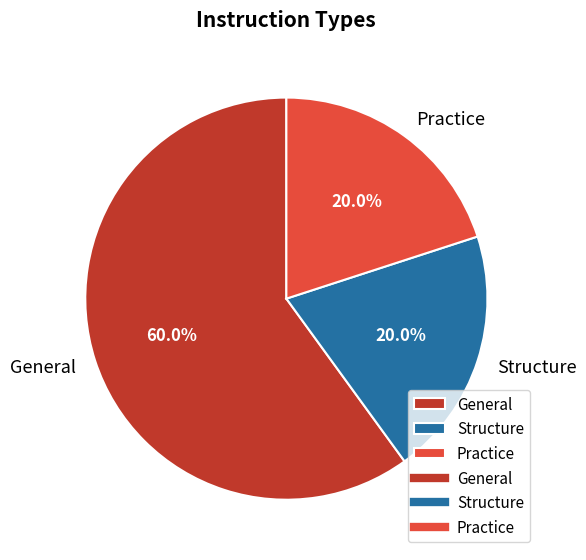

To the nearest percent, what is the average slice percentage?

33%